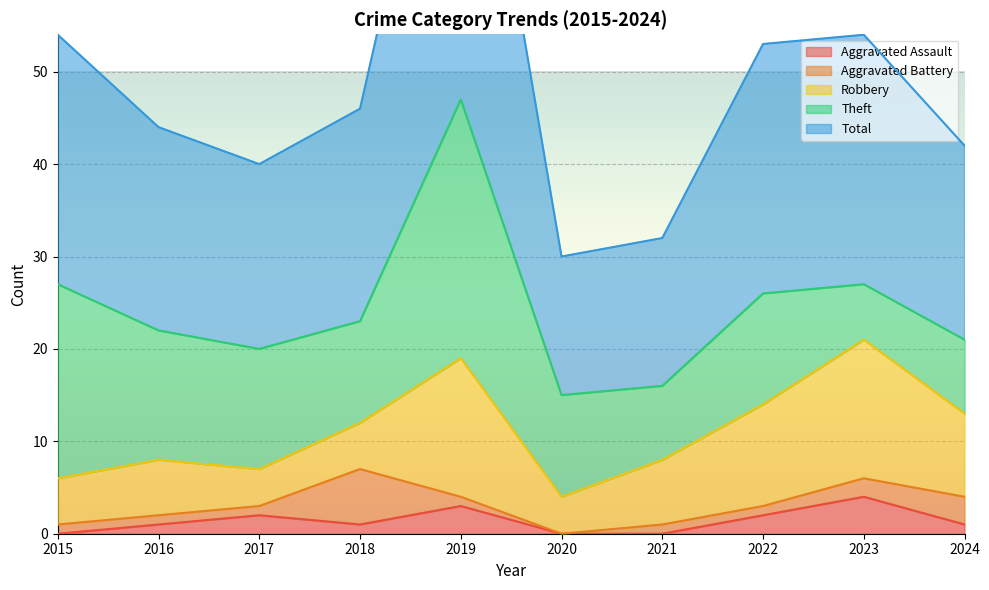

What is the total value across all series at 2023?

54